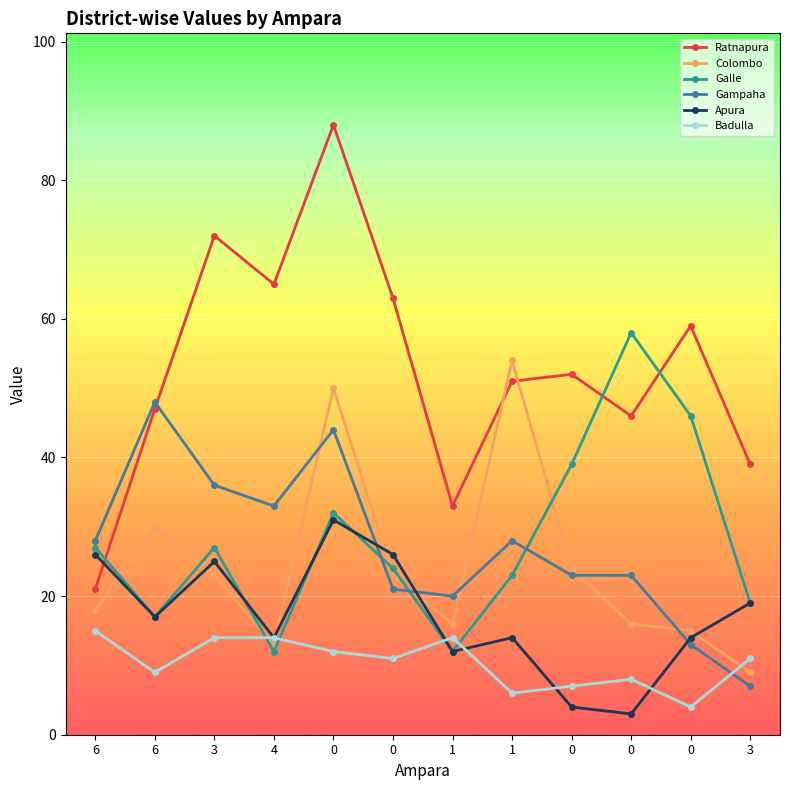

What is the maximum value shown in the chart?

88